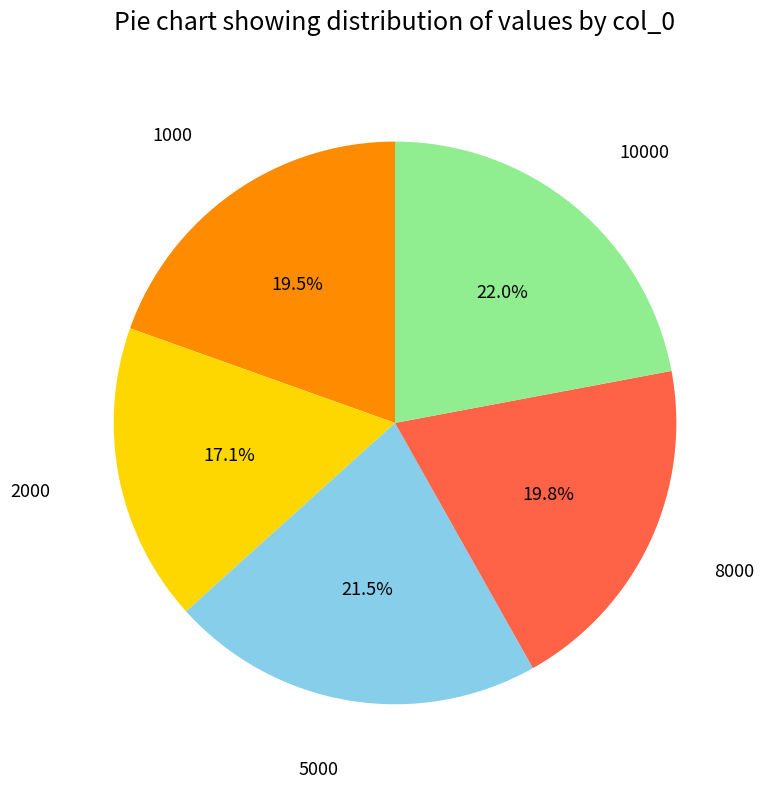

What percentage do 2000 and 5000 together represent?

38.6%